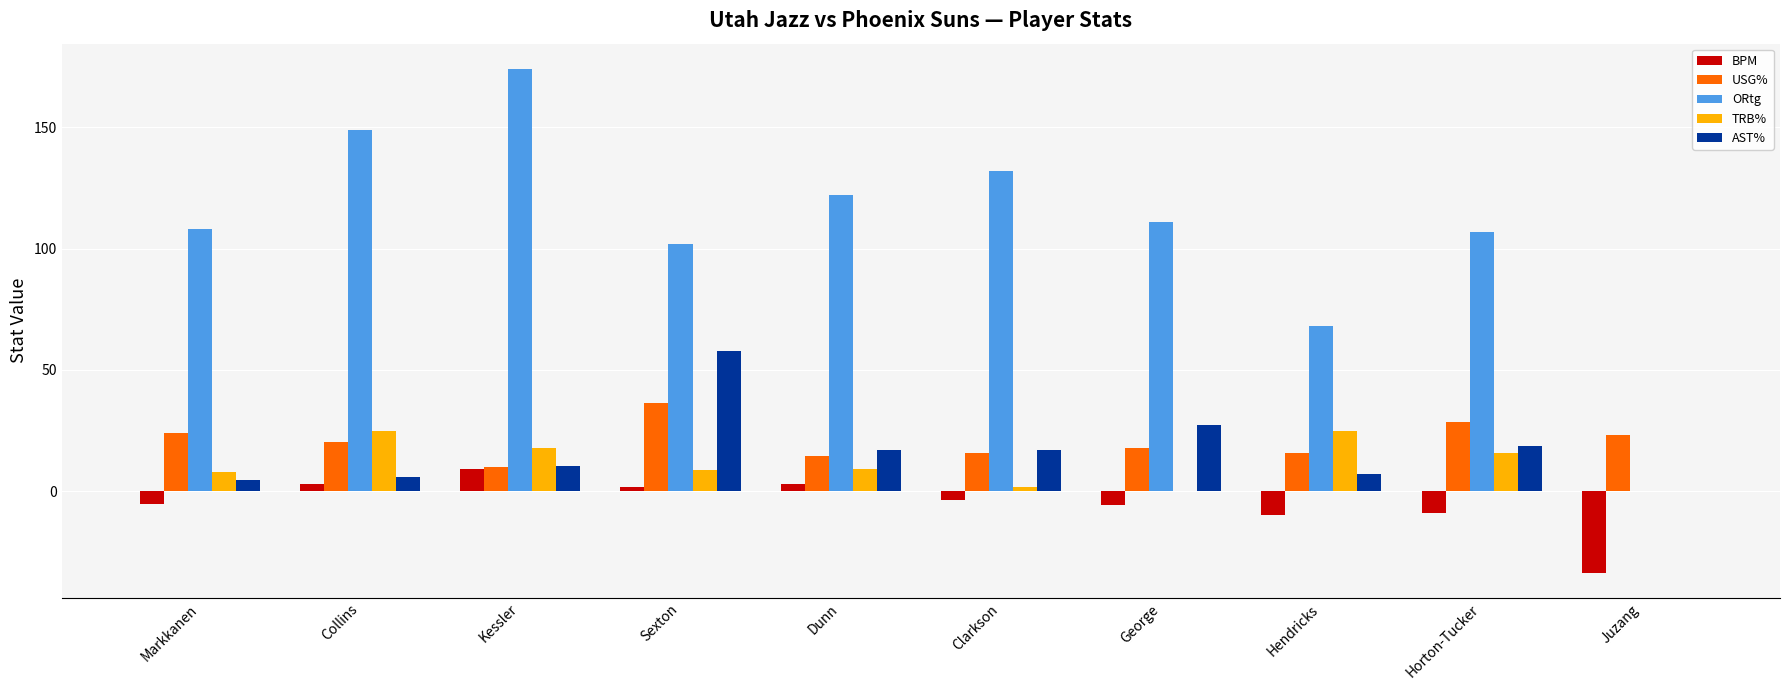

True or false: ORtg has a value of 172.1 at Clarkson.

False